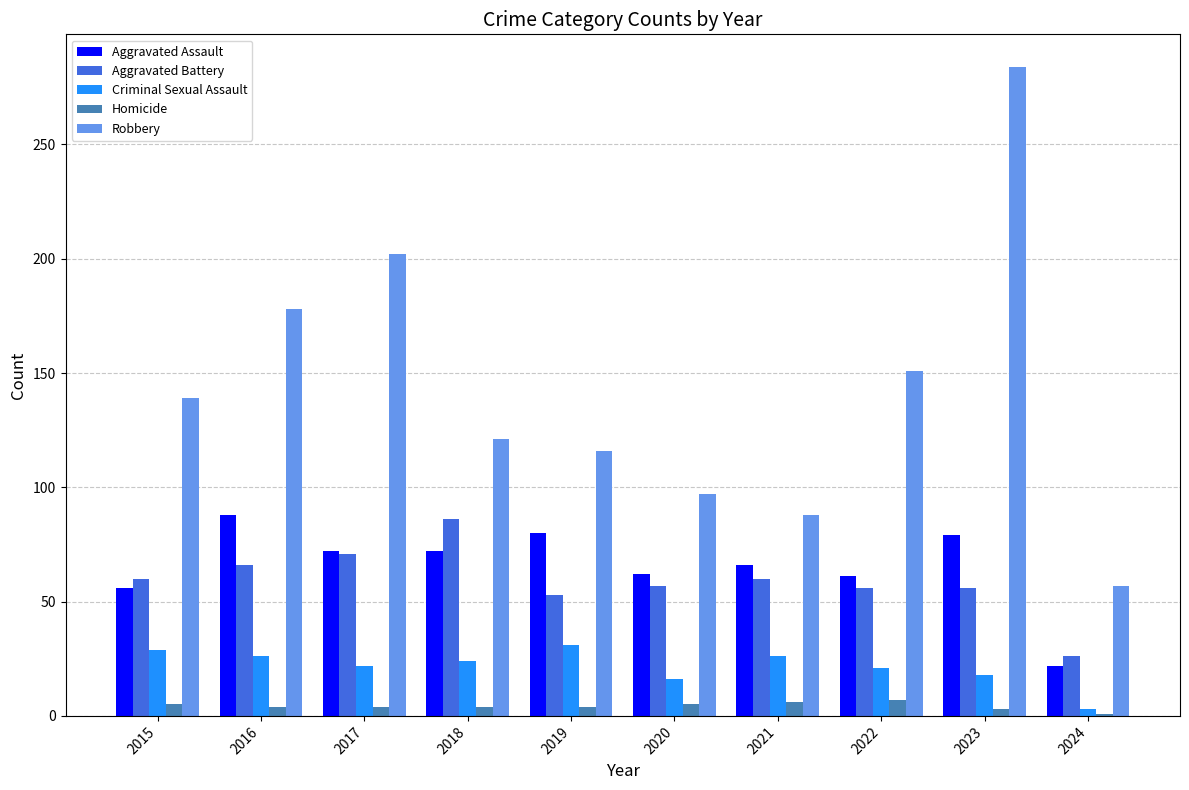

At 2019, list the series in order from smallest to largest.

Homicide, Criminal Sexual Assault, Aggravated Battery, Aggravated Assault, Robbery